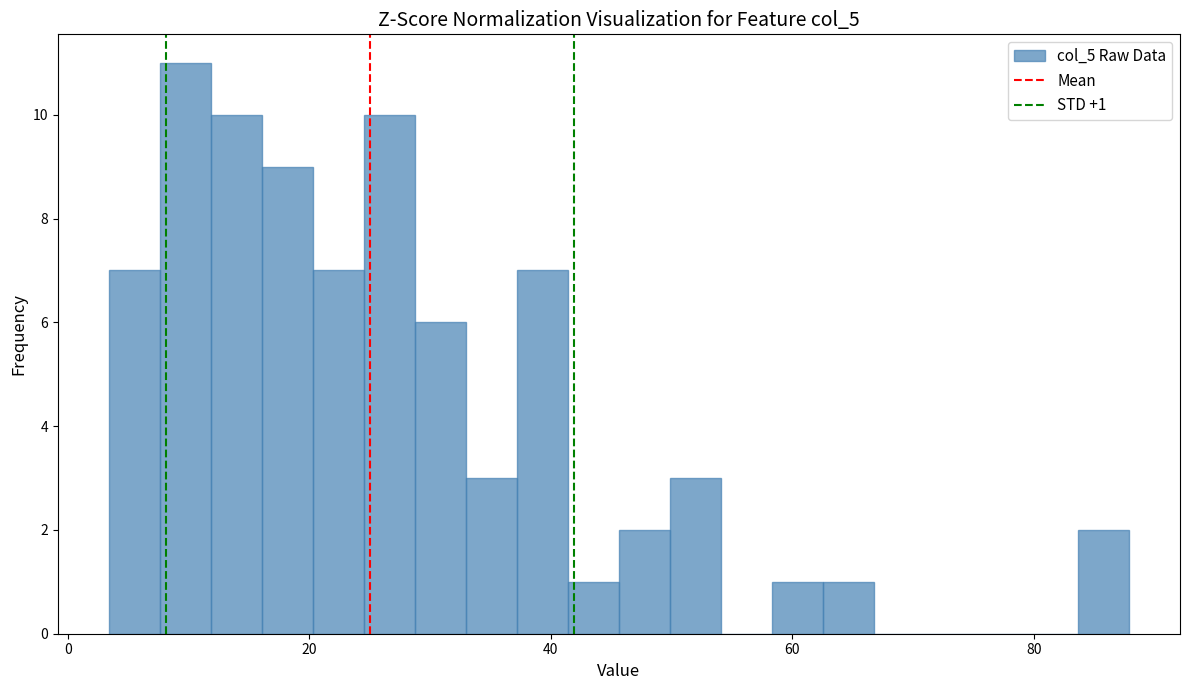

Around what value on the x-axis is the tallest bar? Give the approximate position of its centre, as read against the axis.

10